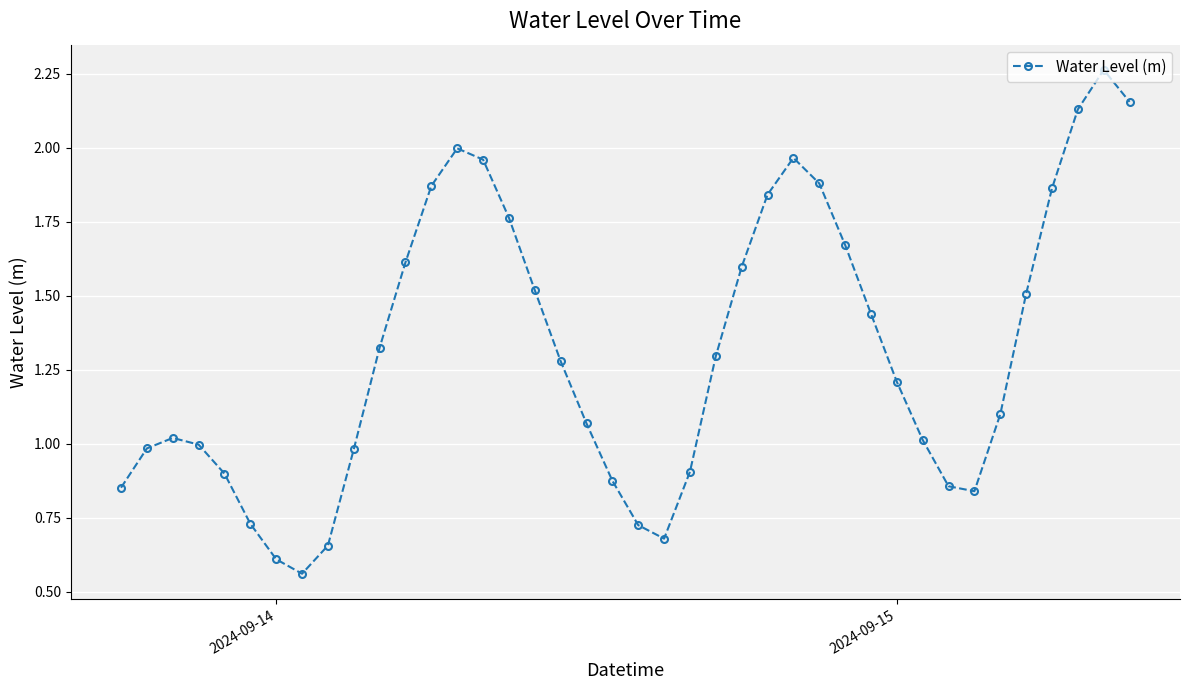

What is the sum of all values?

52.5